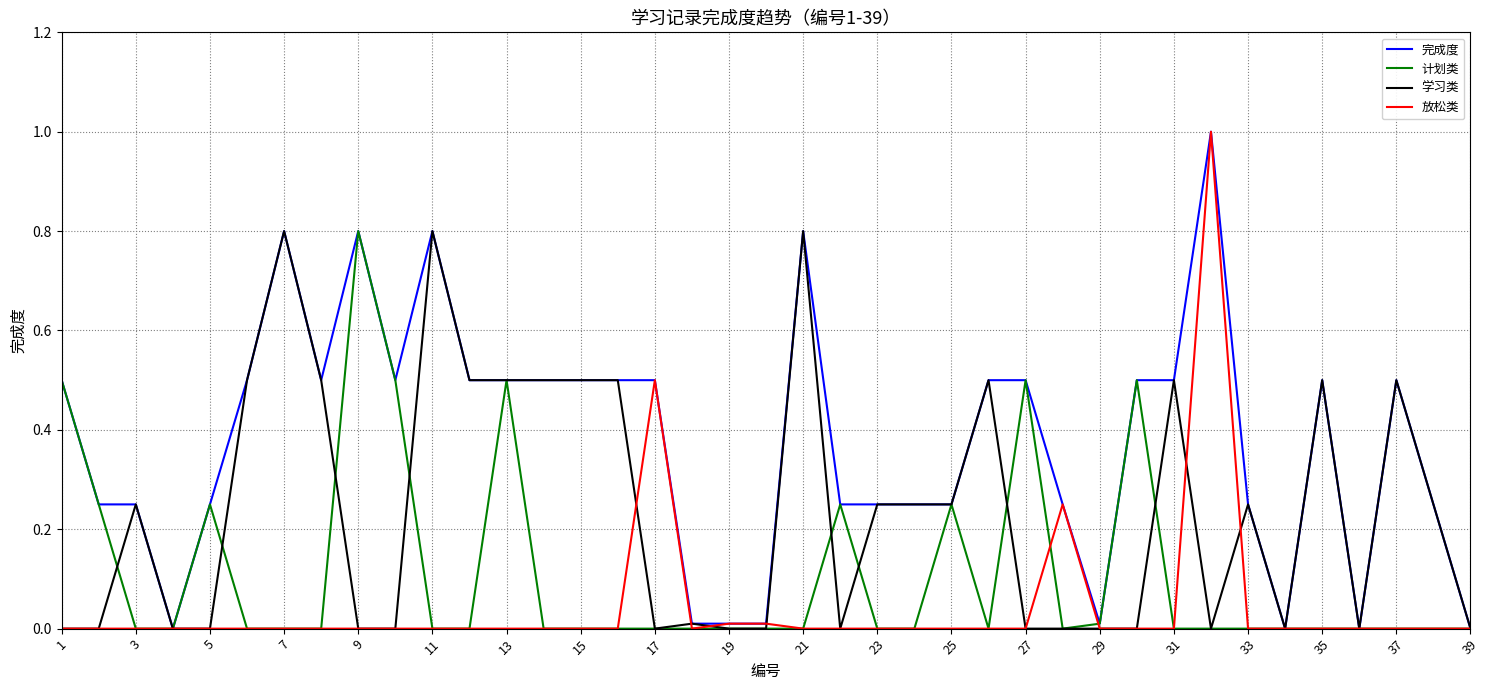

Rank the series by their average value, from highest to lowest.

完成度, 学习类, 计划类, 放松类